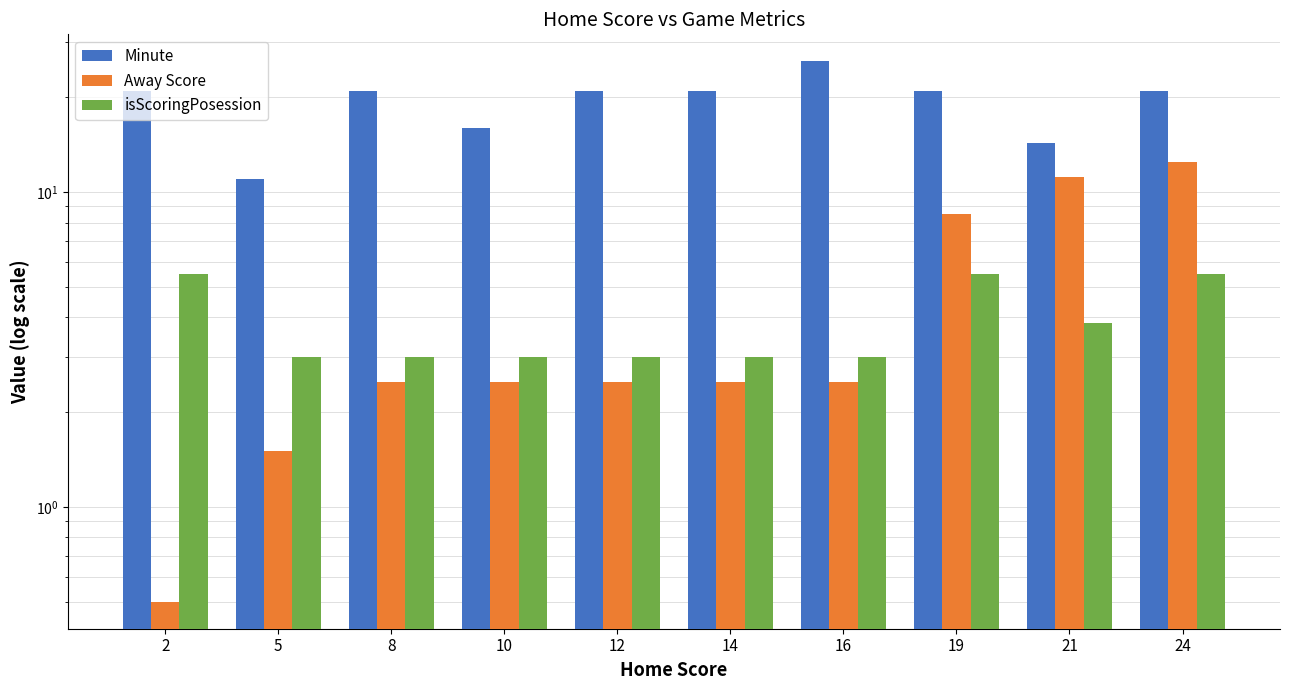

How many categories are shown in the chart?

10